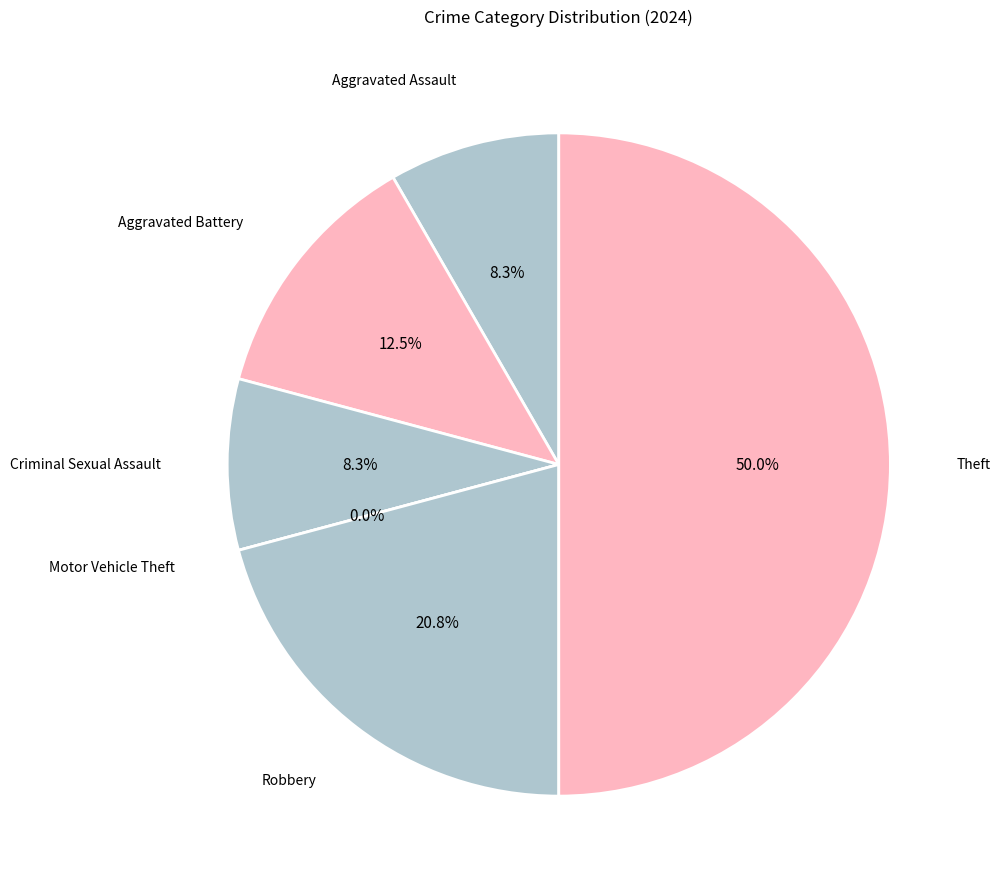

To the nearest percent, what is the difference between the largest and smallest slice percentages?

50%